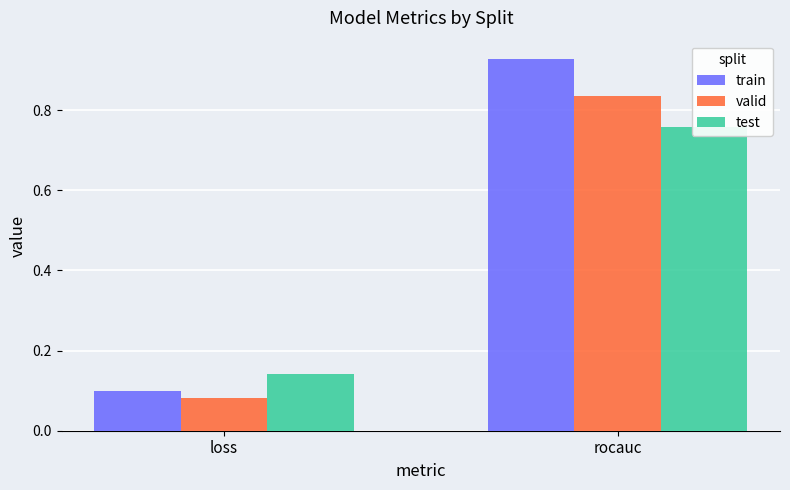

What is the maximum value for valid?

0.8